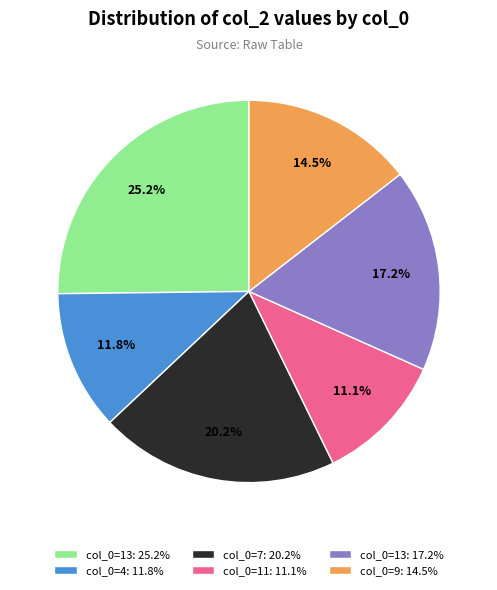

How much of the chart is everything except col_0=13: 25.2%?

74.8%